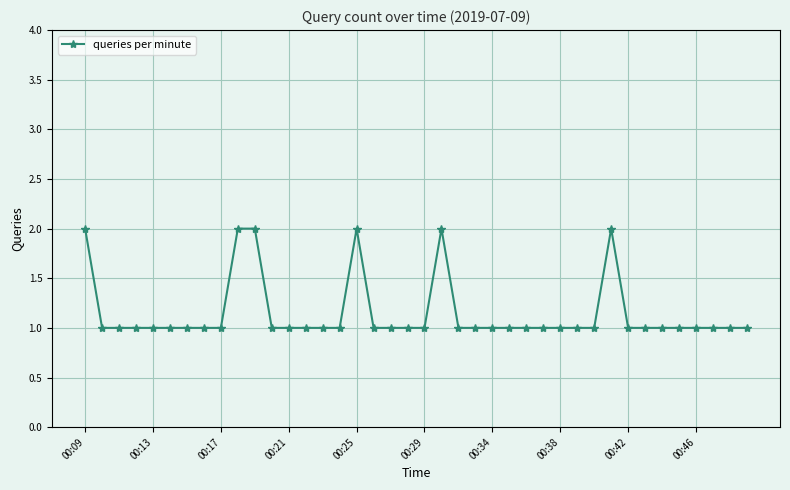

Count the values in the range 1 to 2.

40